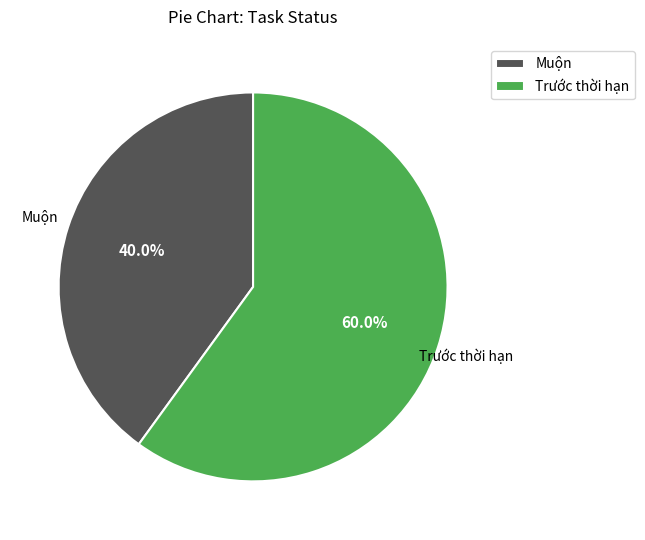

Which category has the smallest portion of the pie?

Muộn